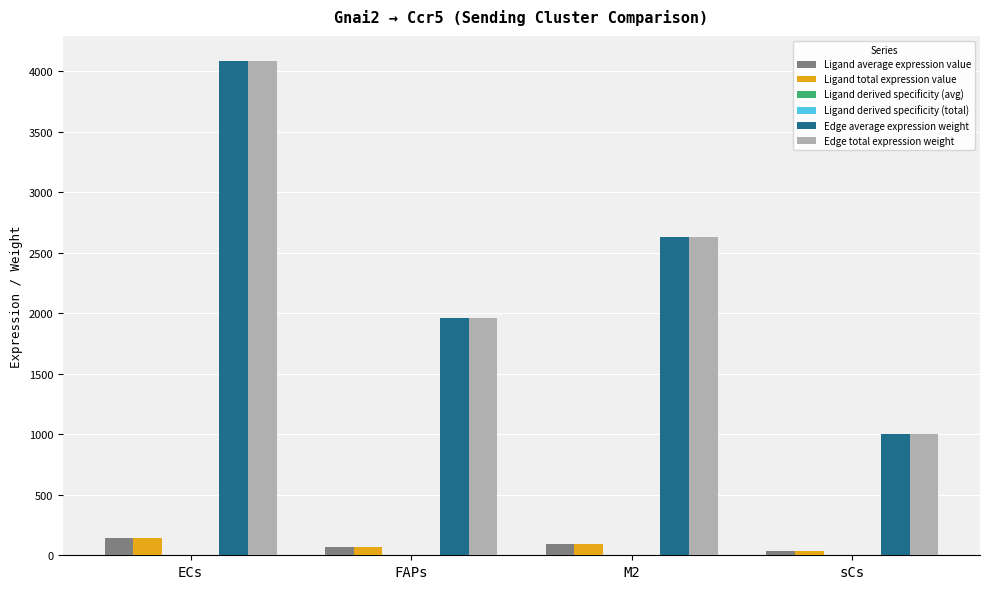

At which category is the sum across all series the highest?

ECs